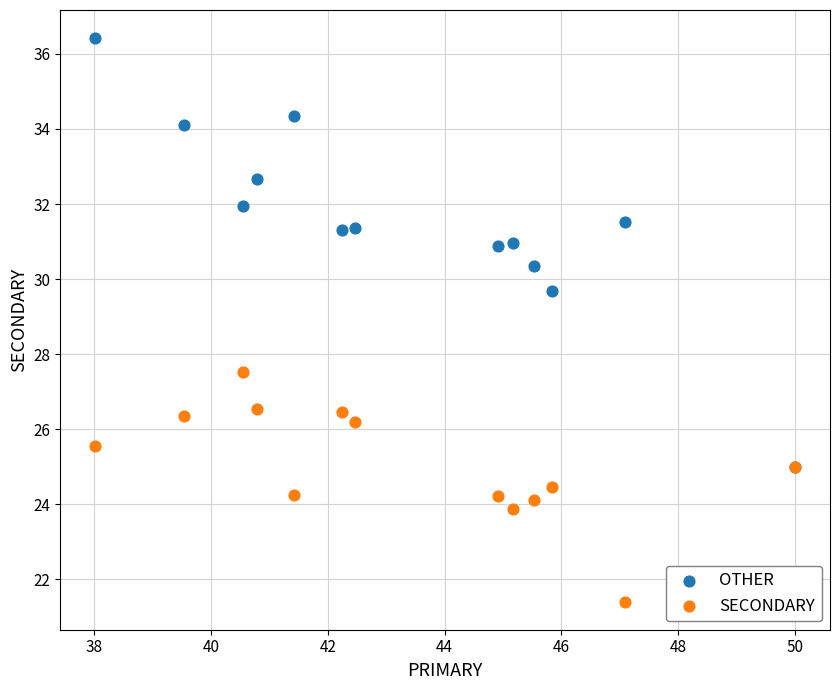

What are all the series names shown in the legend?

OTHER, SECONDARY